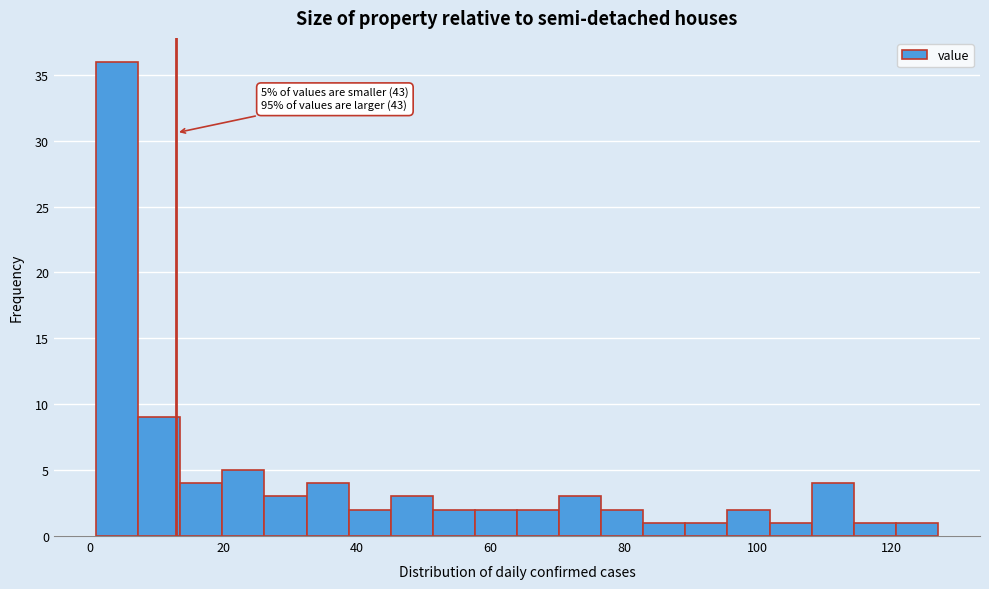

Read against the x-axis, roughly where is the centre of the tallest bar?

4